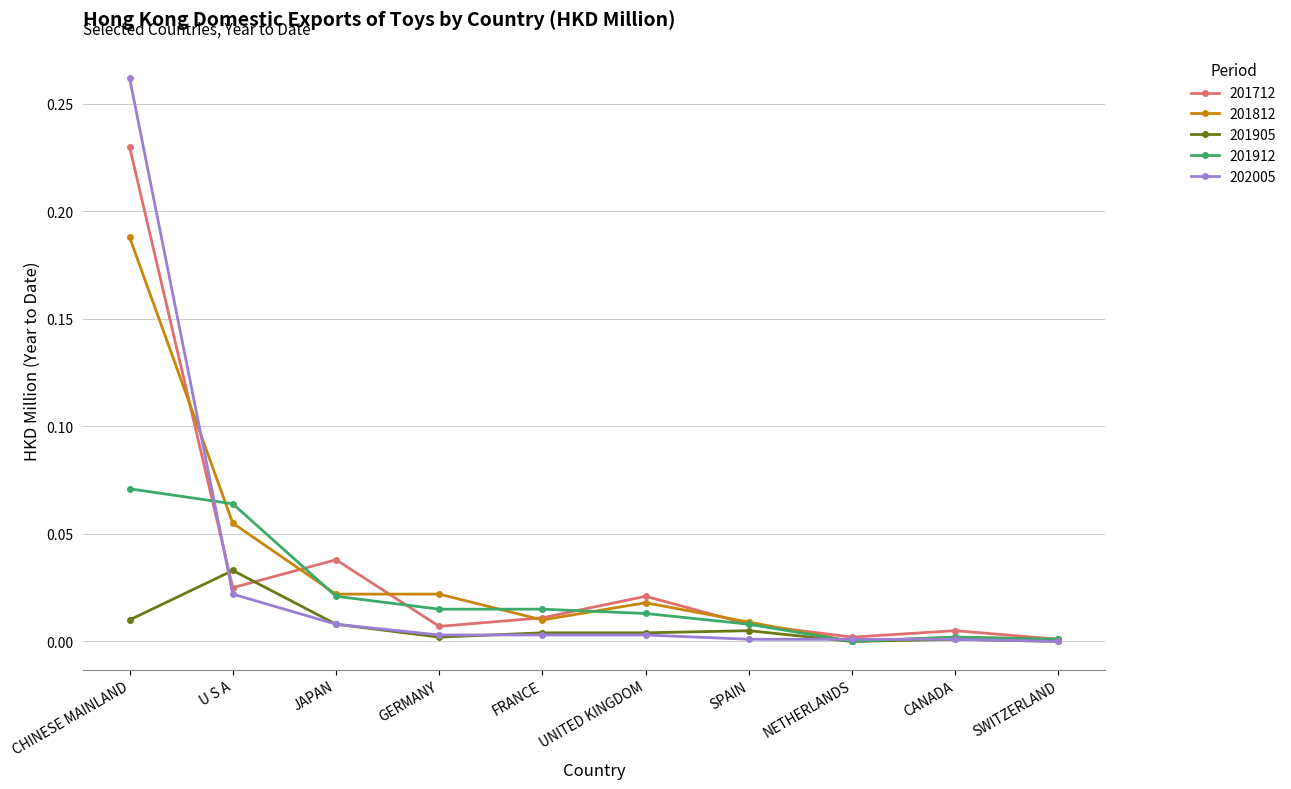

List the series in order of their peak value, highest first.

202005, 201712, 201812, 201912, 201905